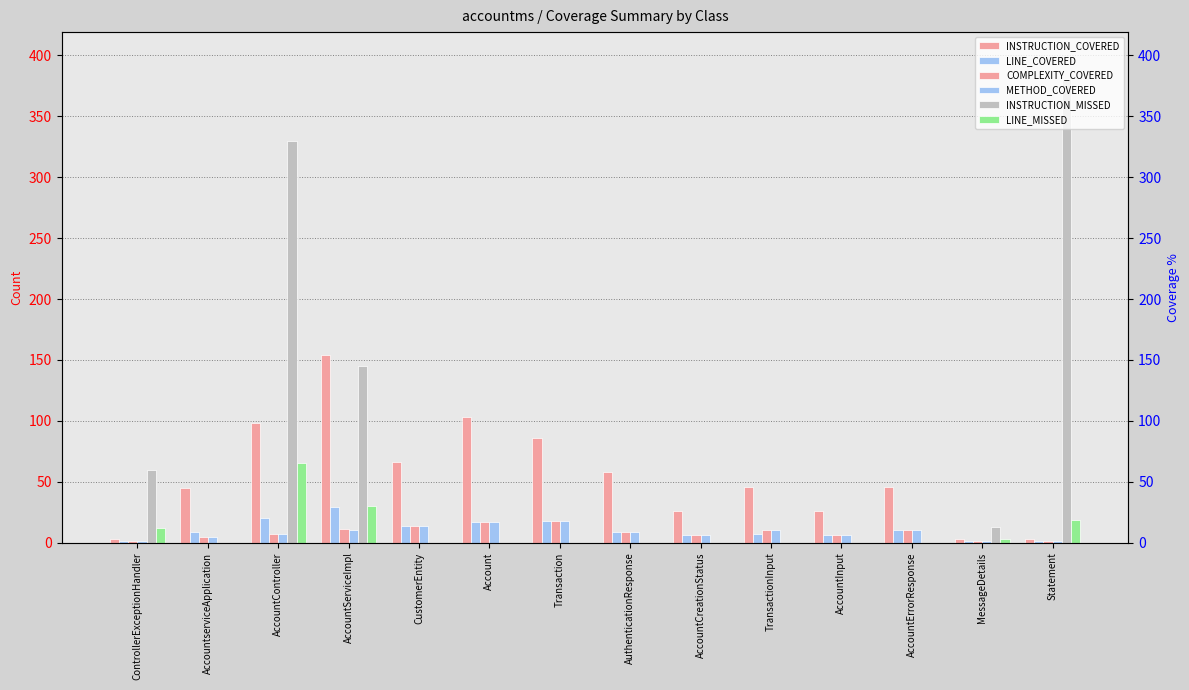

Is it true that COMPLEXITY_COVERED equals 2 at AccountInput?

False